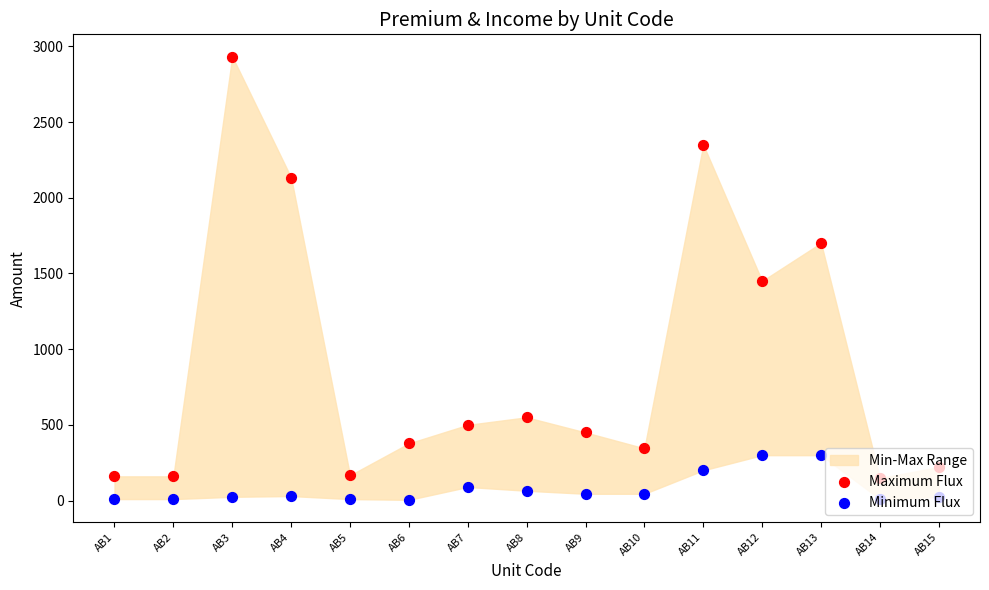

Which series contains the lowest Y value?

Minimum Flux